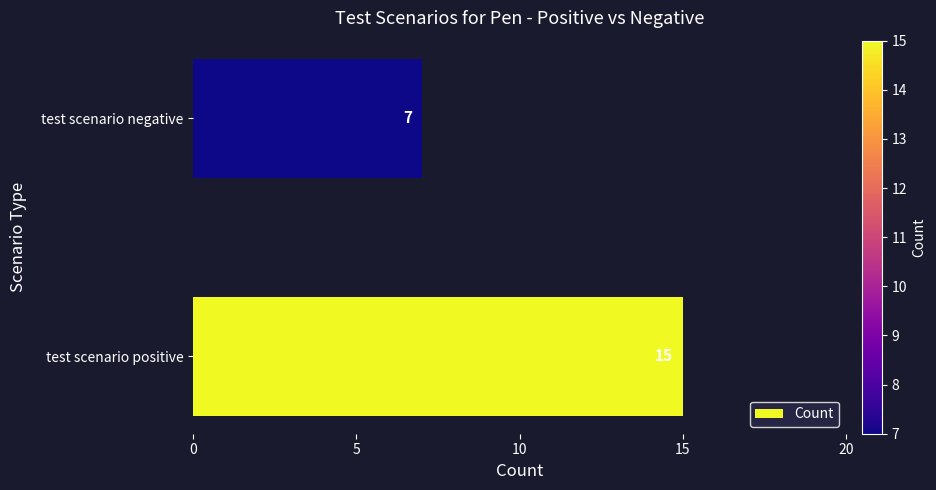

Is it true that the value at test scenario positive is 15?

True